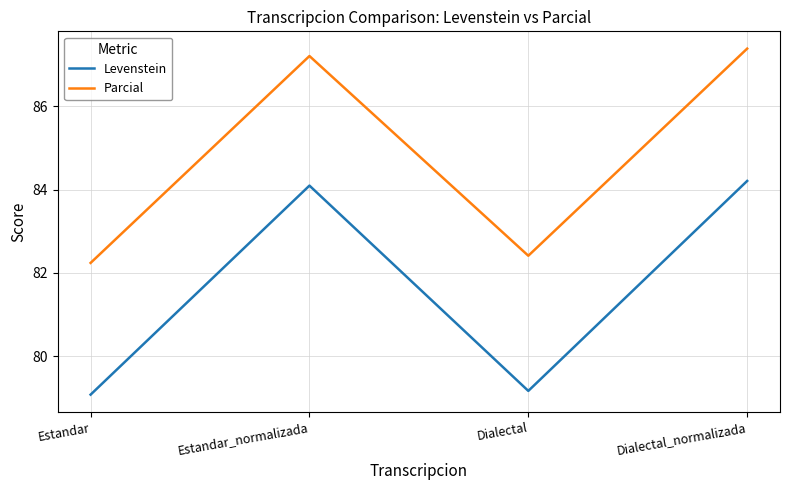

Where is the first local minimum for Parcial?

Dialectal